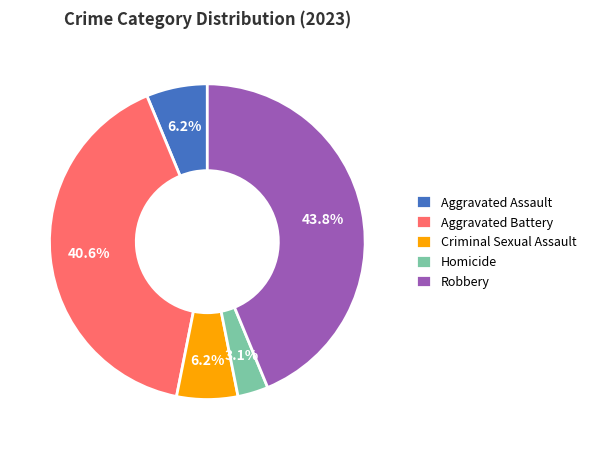

How many slices are in this pie chart?

5